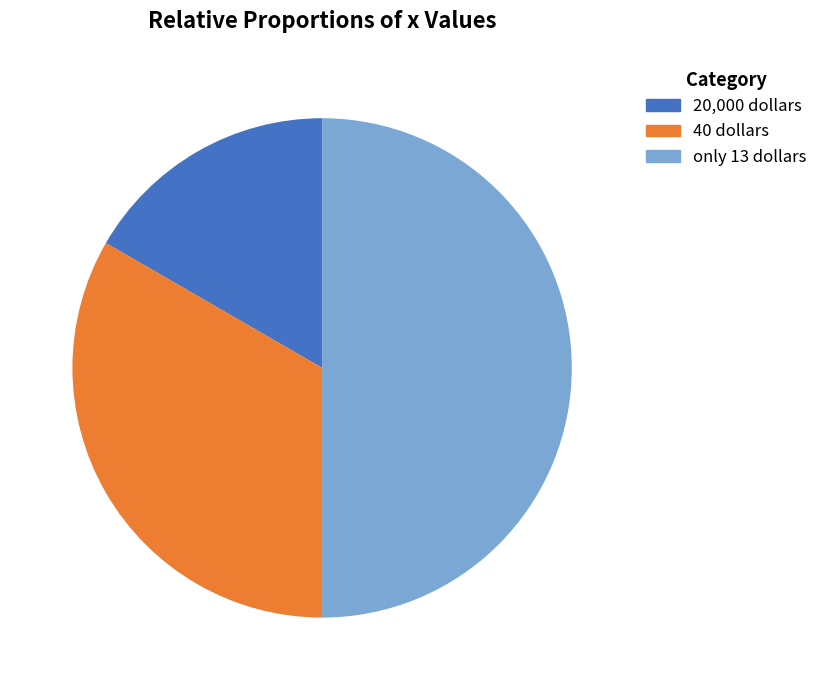

Is it true that only 13 dollars is 37% of the pie?

False